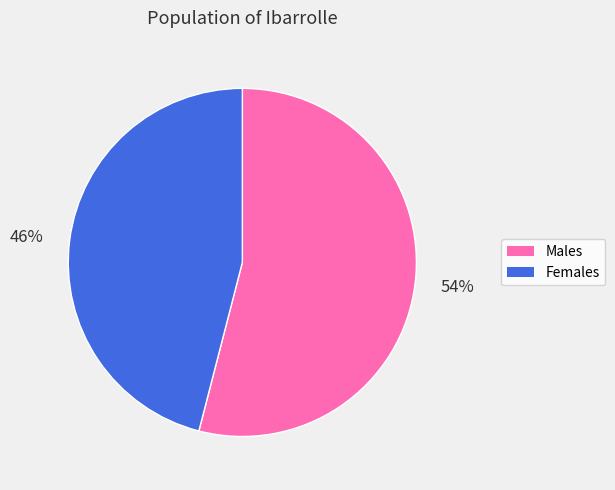

Between Males and Females, which is larger?

Males